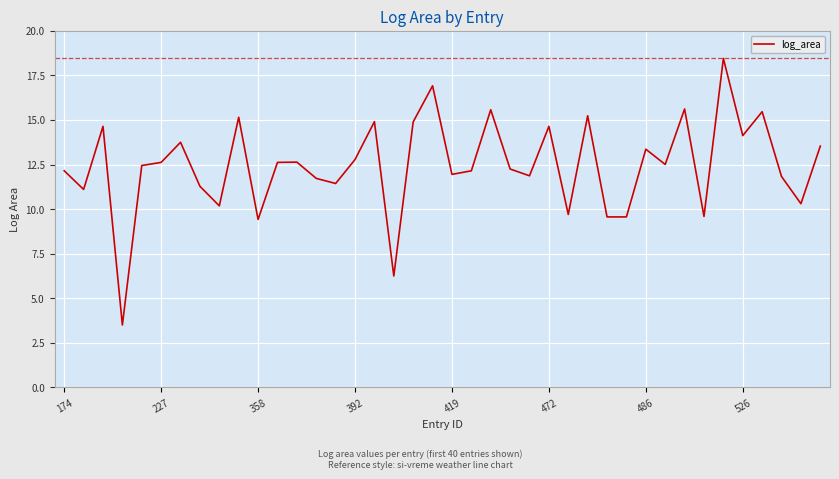

What is the smallest value displayed?

3.5